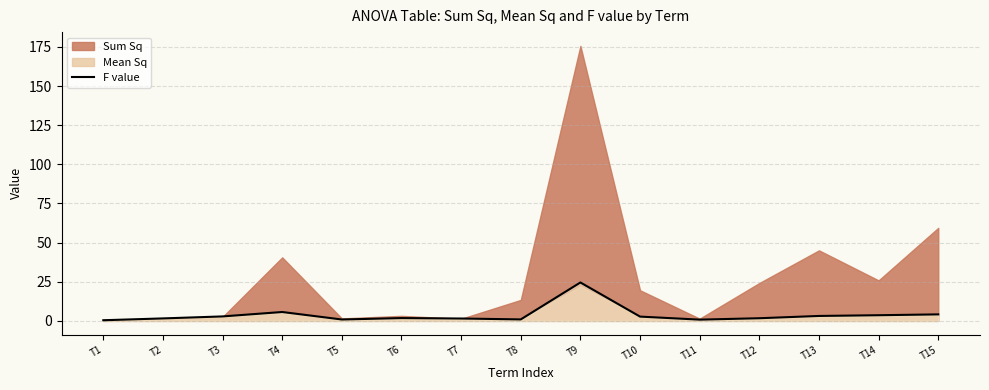

How many data points are less than 1?

4